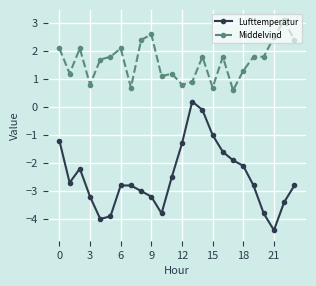

List the series in order of their overall mean, lowest first.

Lufttemperatur, Middelvind